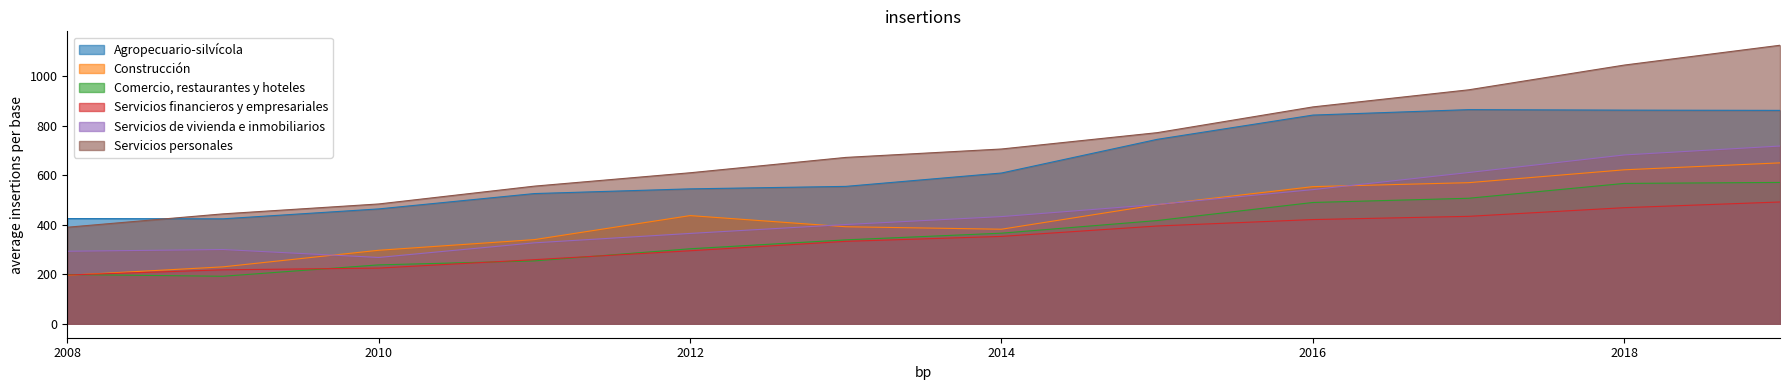

What is the average value of the Servicios personales series?

719